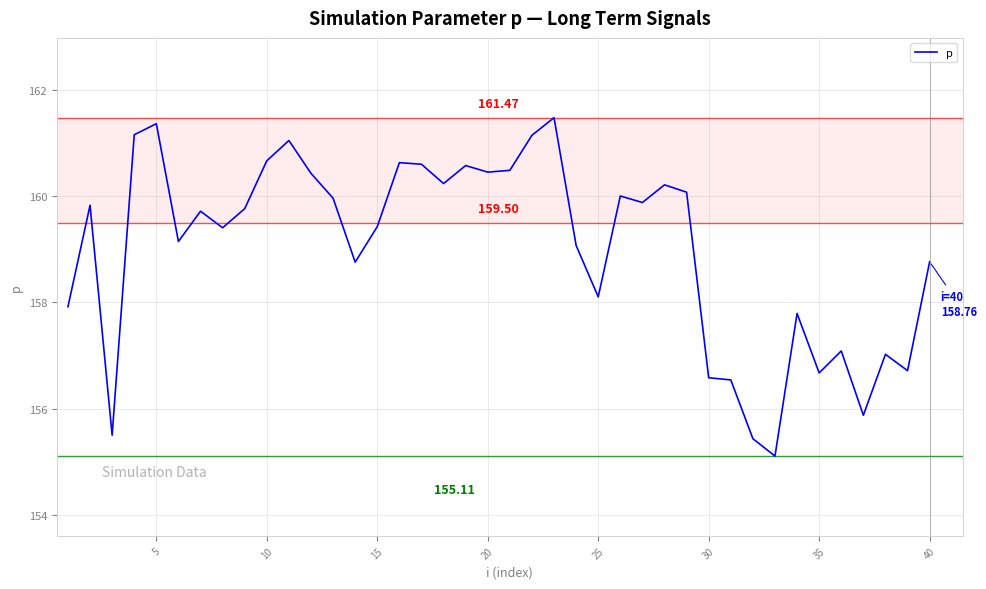

What is the greatest value displayed?

161.5